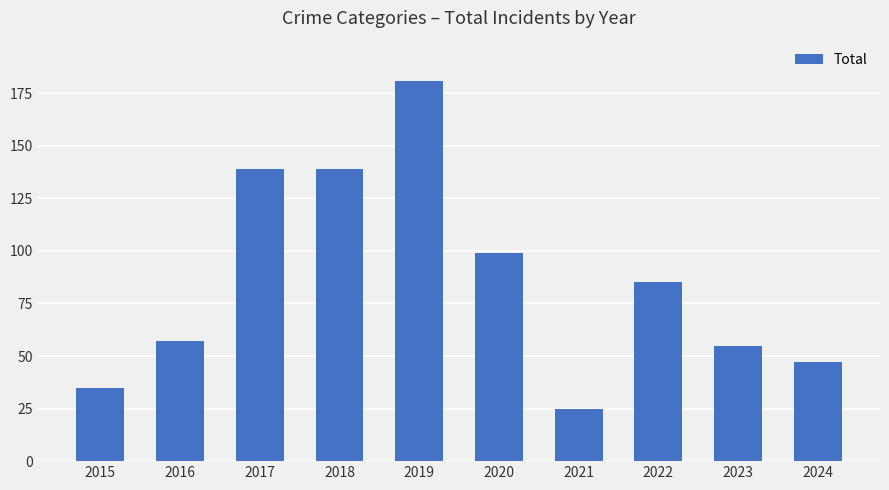

What is the sum of all values?

862